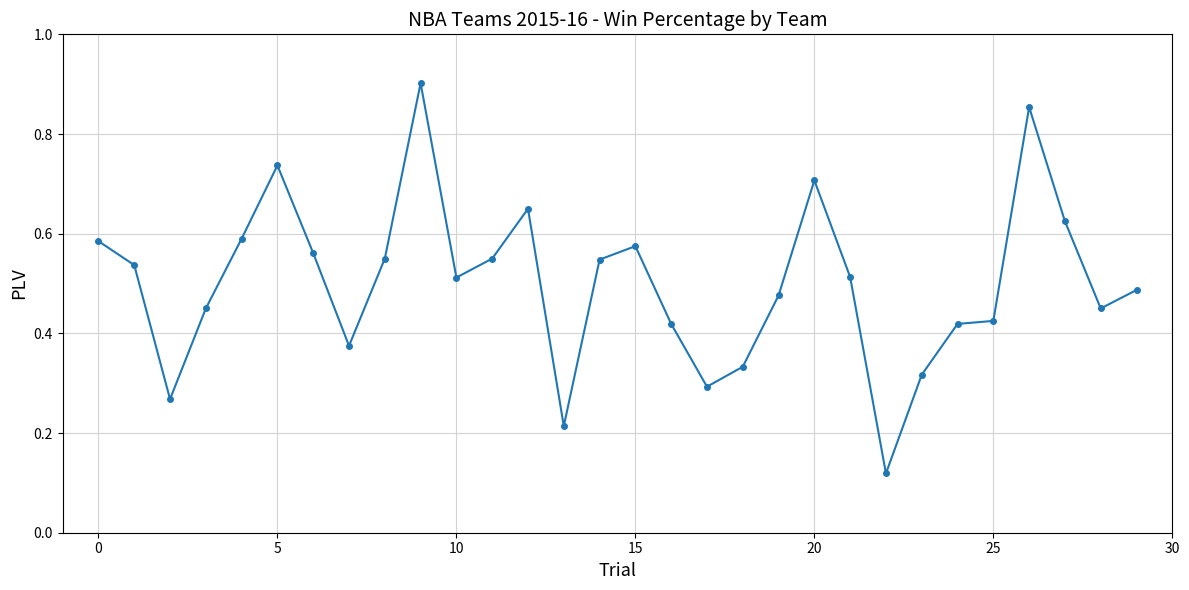

True or false: there are more than 2 points higher than both neighbors.

True